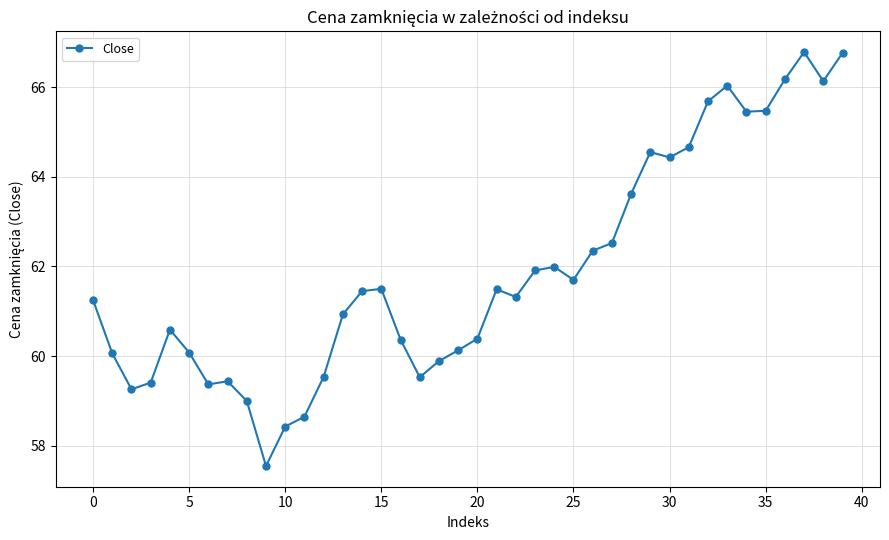

What is the maximum value shown in the chart?

66.8